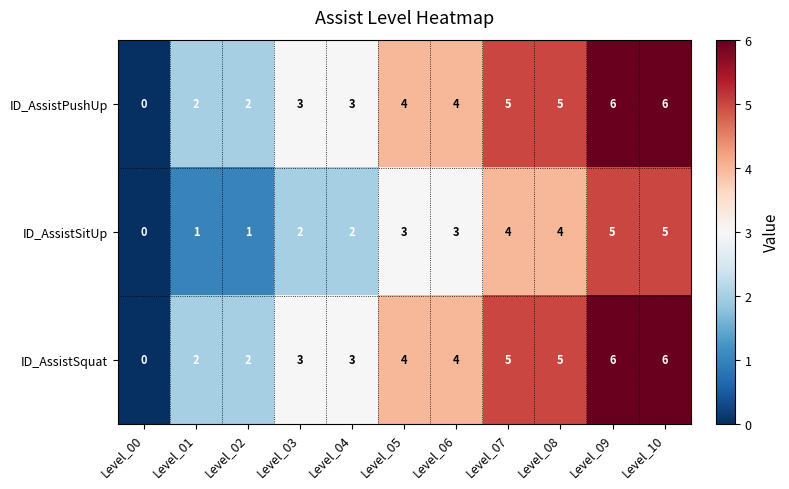

What is the difference between the maximum and minimum values in the ID_AssistSquat series?

6